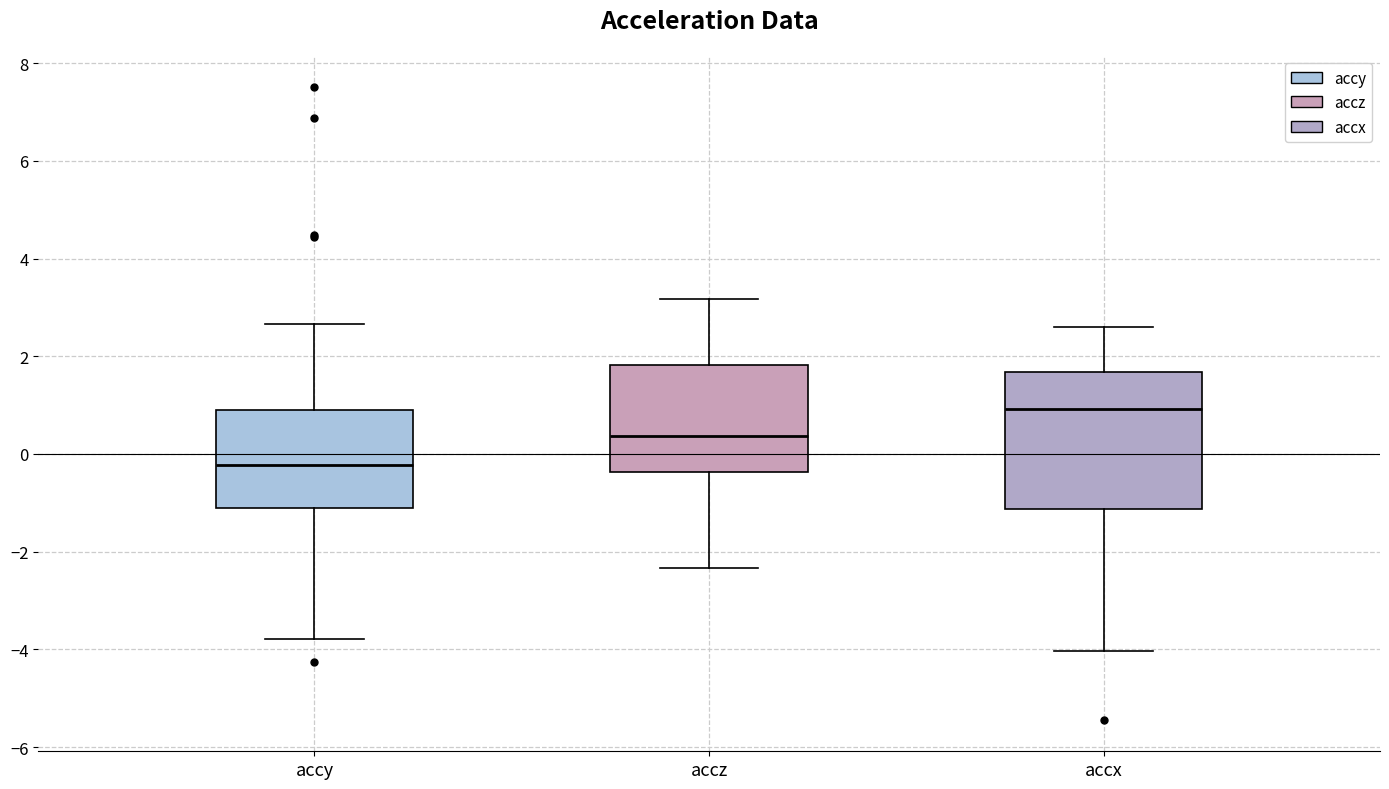

Which box is the tallest, from its lower edge to its upper edge?

accx